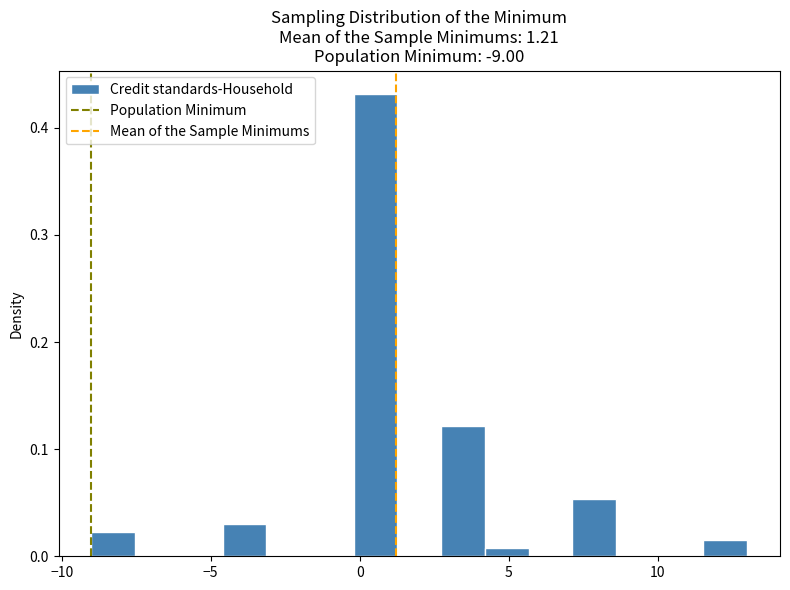

Read against the x-axis, roughly where is the centre of the tallest bar?

0.5